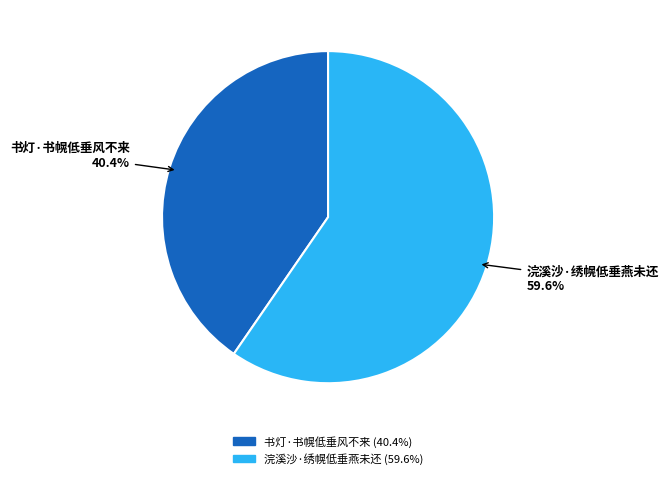

What is the total percentage of 书灯·书幌低垂风不来 and 浣溪沙·绣幌低垂燕未还?

100.0%